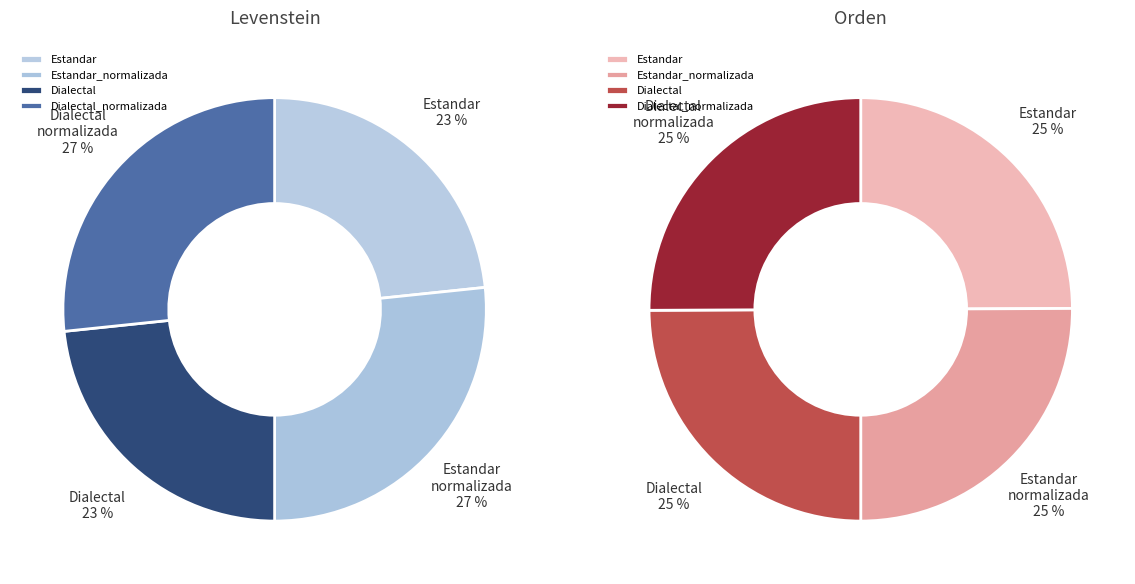

Between levenstein and 3, which series saw the biggest shift?

levenstein